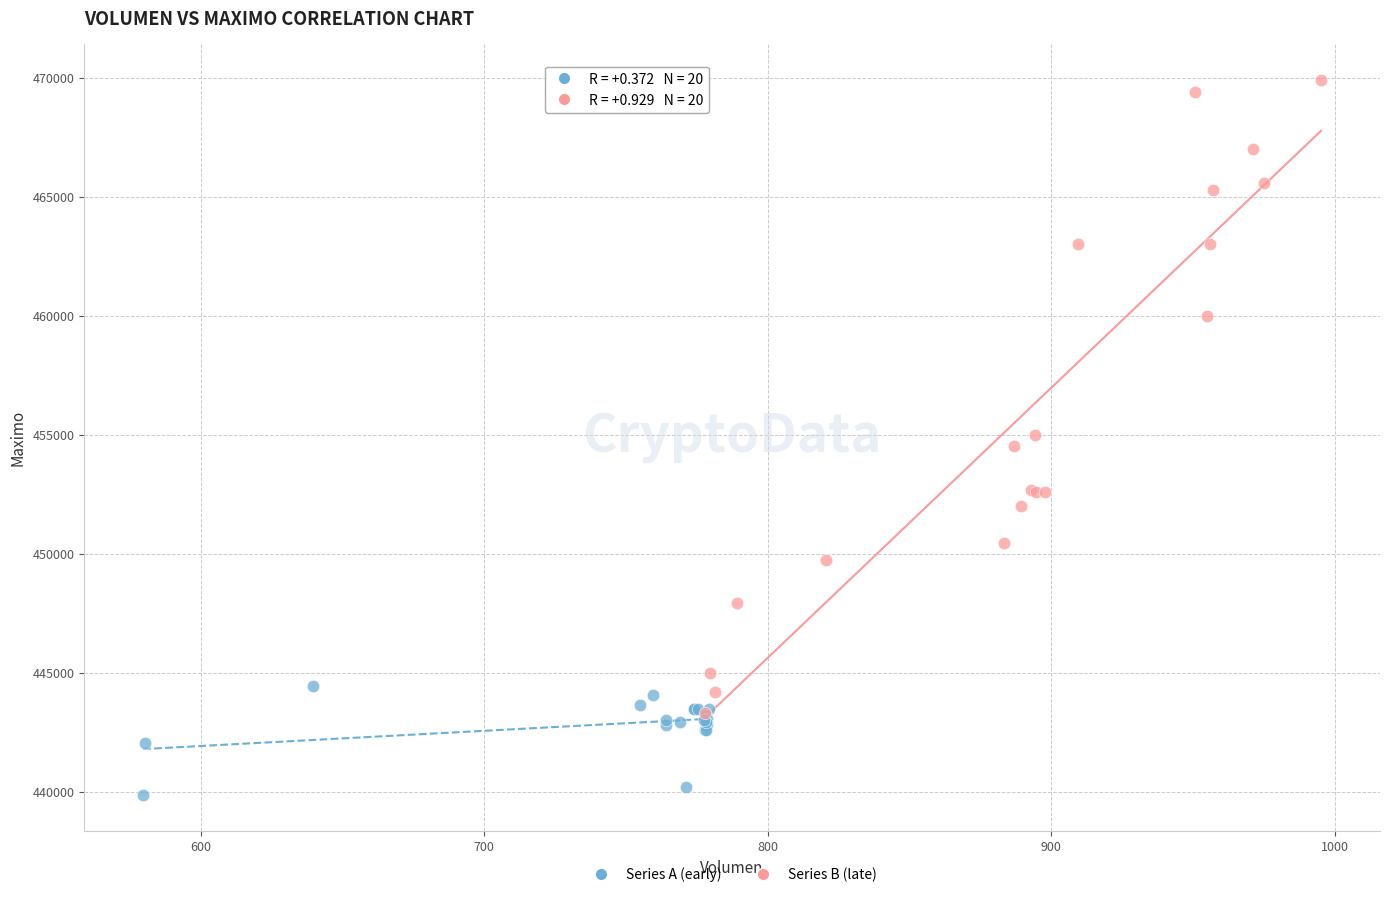

Which series contains the lowest Y value?

Series A (early)